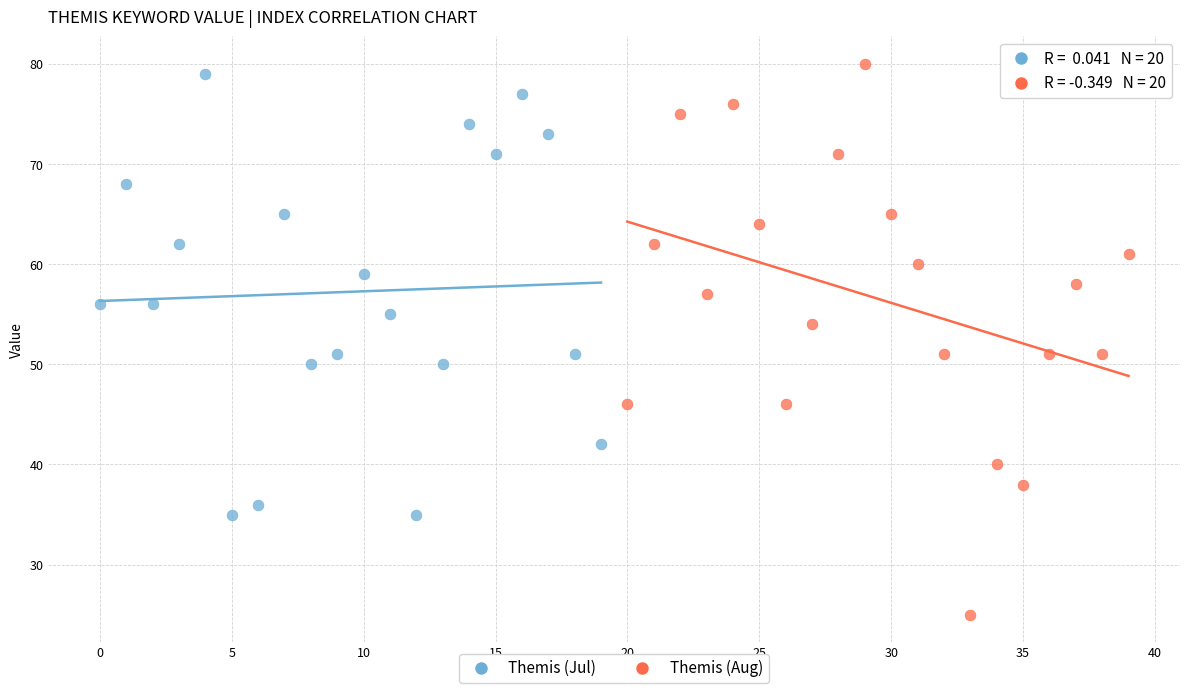

Which series contains the lowest Y value?

Themis (Aug)